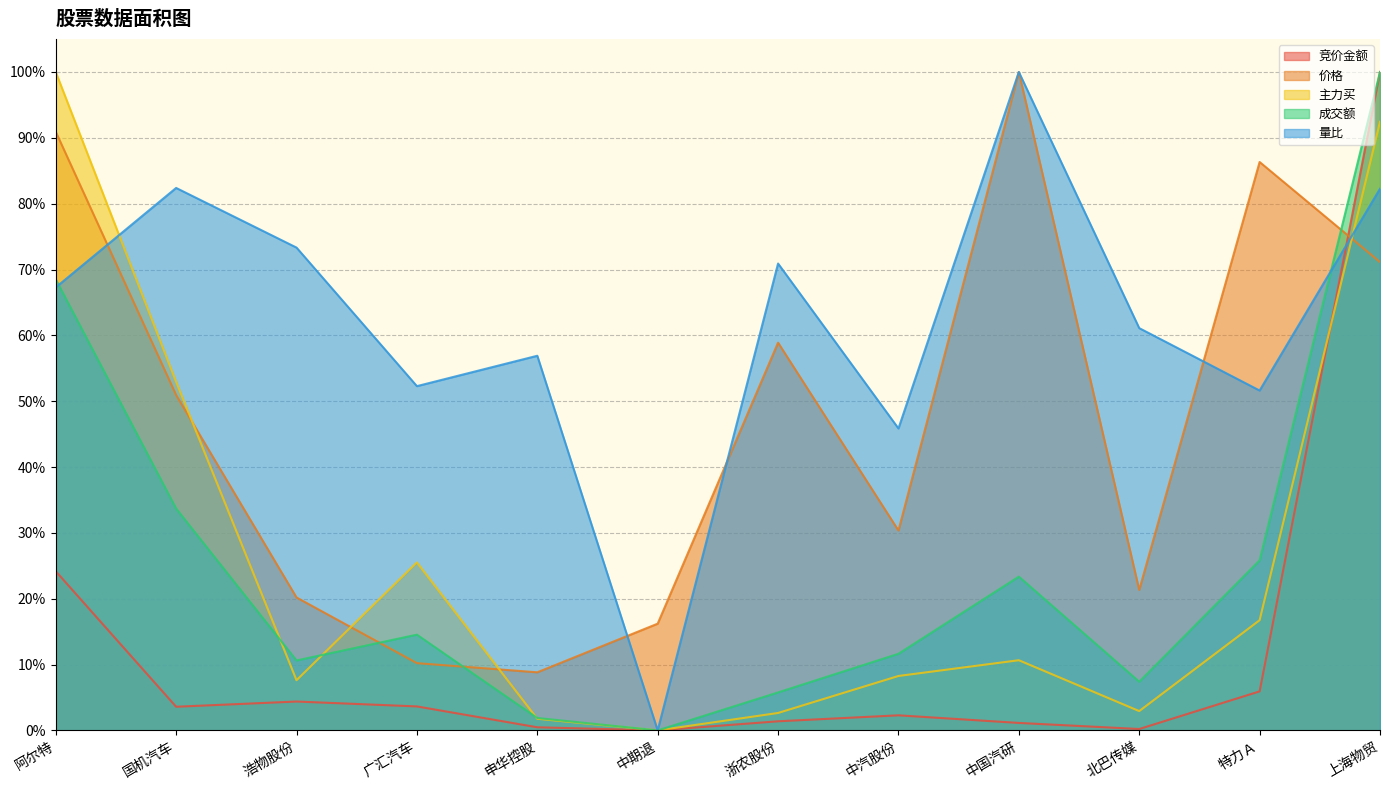

Does the chart display data point markers on the line(s)?

No